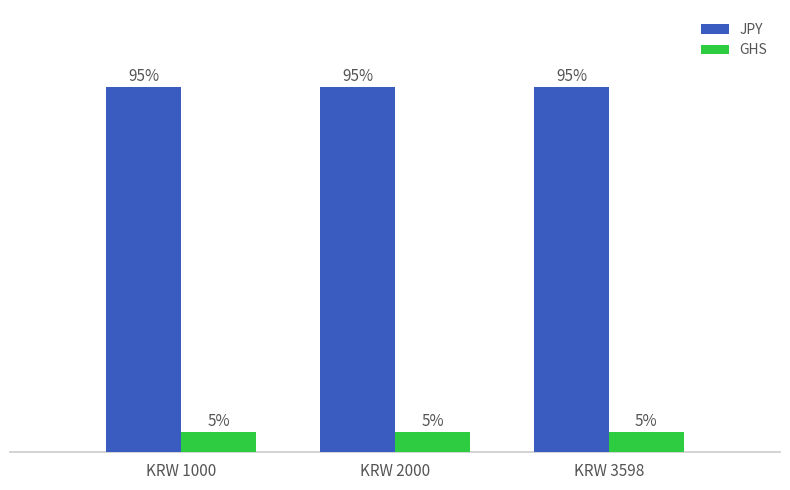

List the series in order of their peak value, lowest first.

GHS, JPY